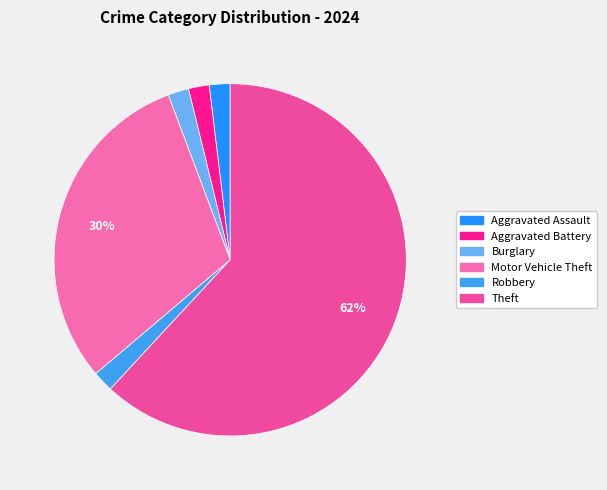

How many slices are in this pie chart?

6